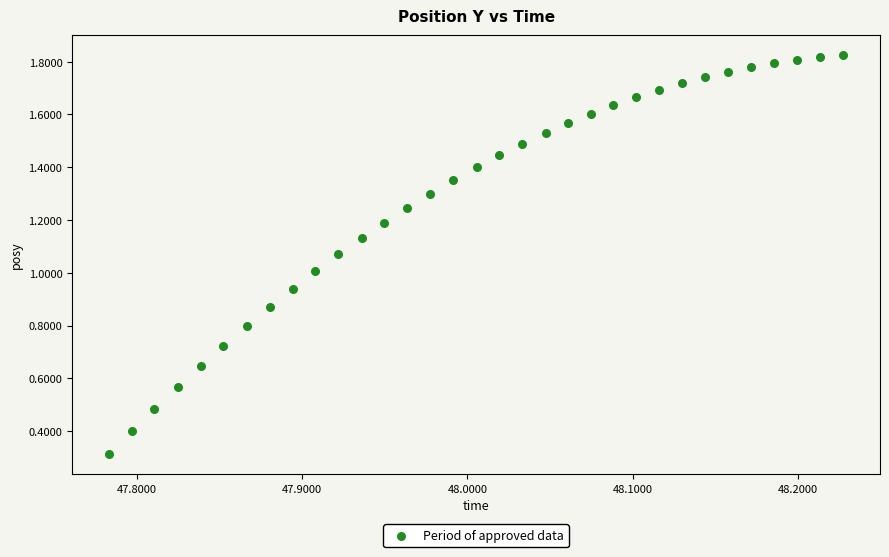

What is the range of X values (max minus min)?

0.4